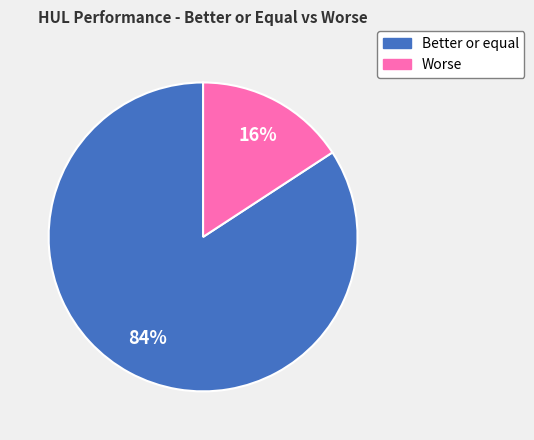

To the nearest percent, what percentage of the pie is Better or equal?

84%